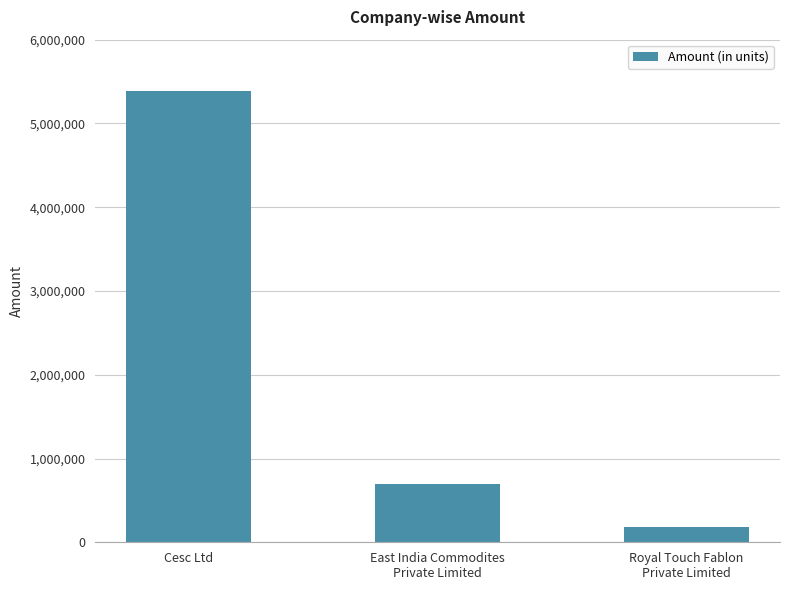

The value at Cesc Ltd is 5386589. True or false?

True